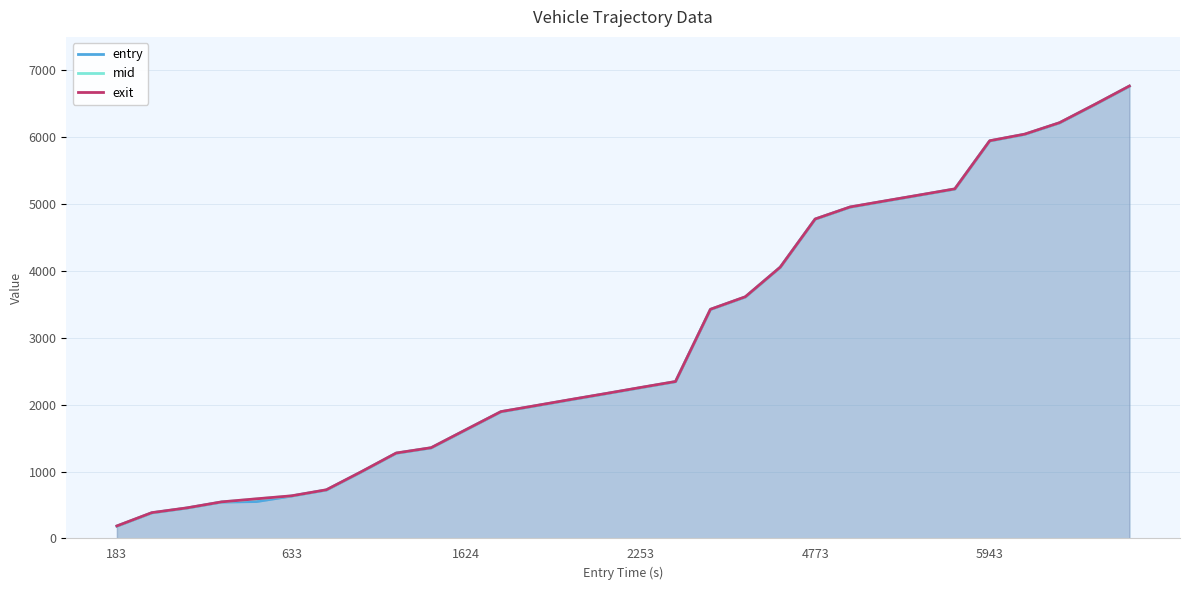

Rank the series by their maximum value, from lowest to highest.

entry, mid, exit